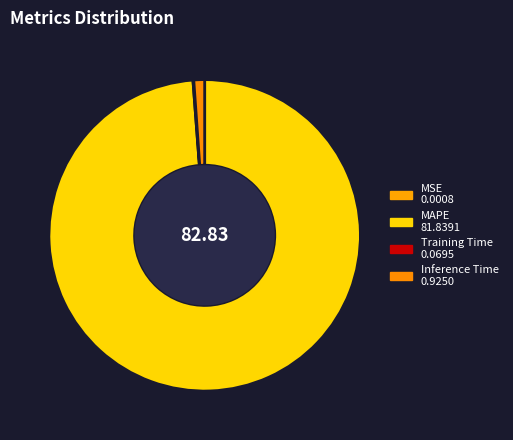

Count the number of slices in the pie.

4